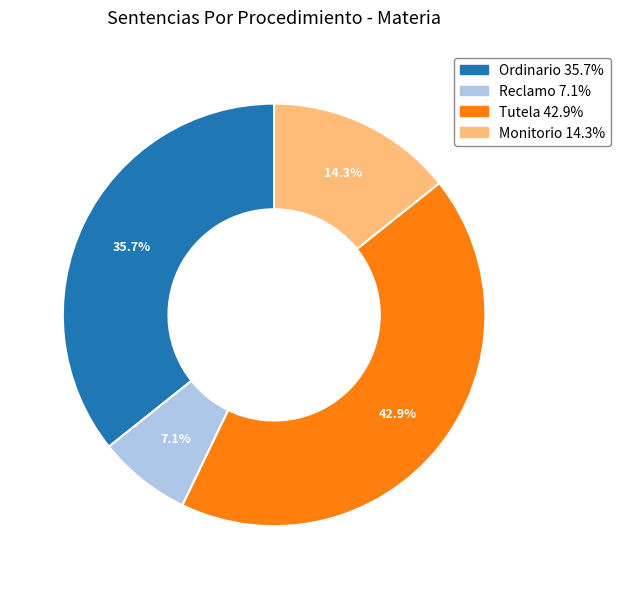

Is there a majority slice in this chart?

No